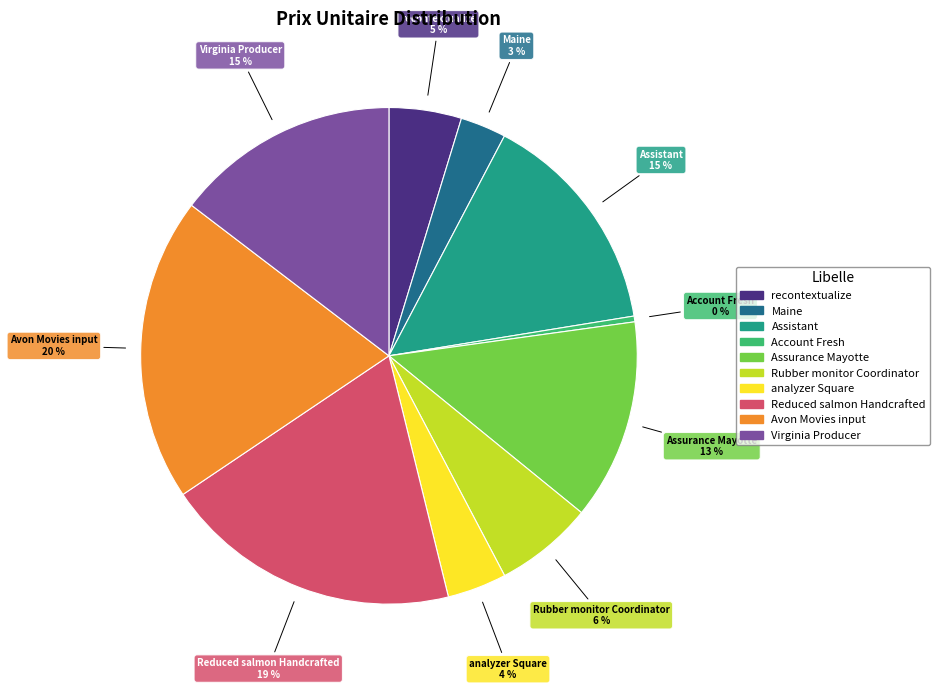

Between Assurance Mayotte and Reduced salmon Handcrafted, which is larger?

Reduced salmon Handcrafted